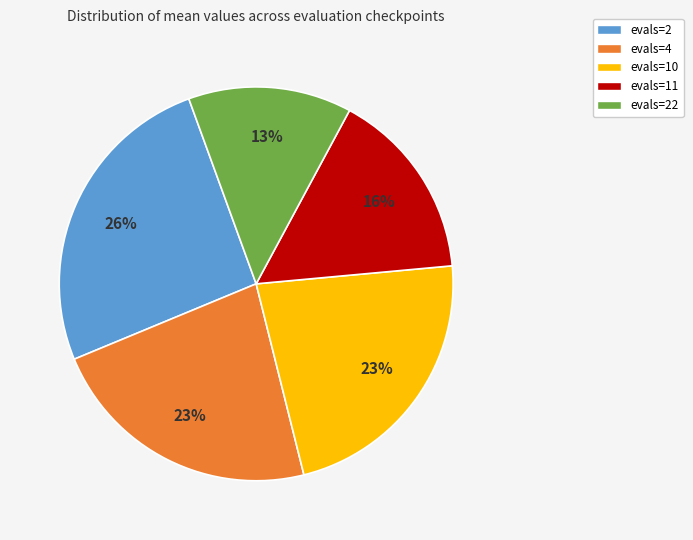

Is there any slice that represents more than half of the pie?

No